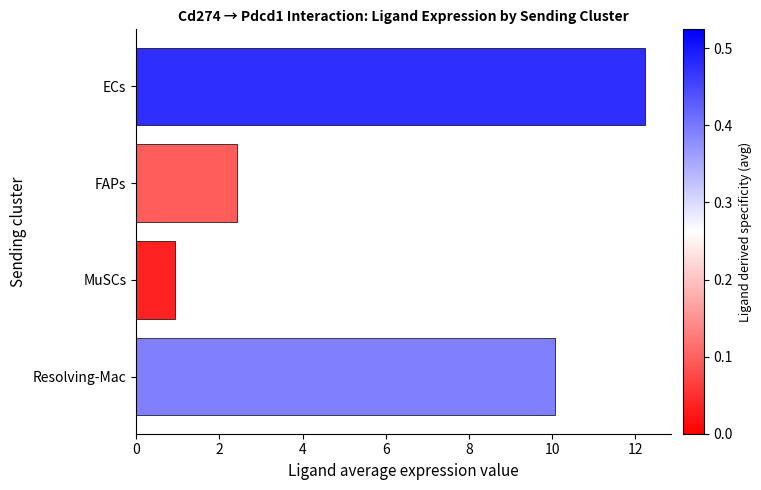

Which has a higher value, Resolving-Mac or FAPs?

Resolving-Mac